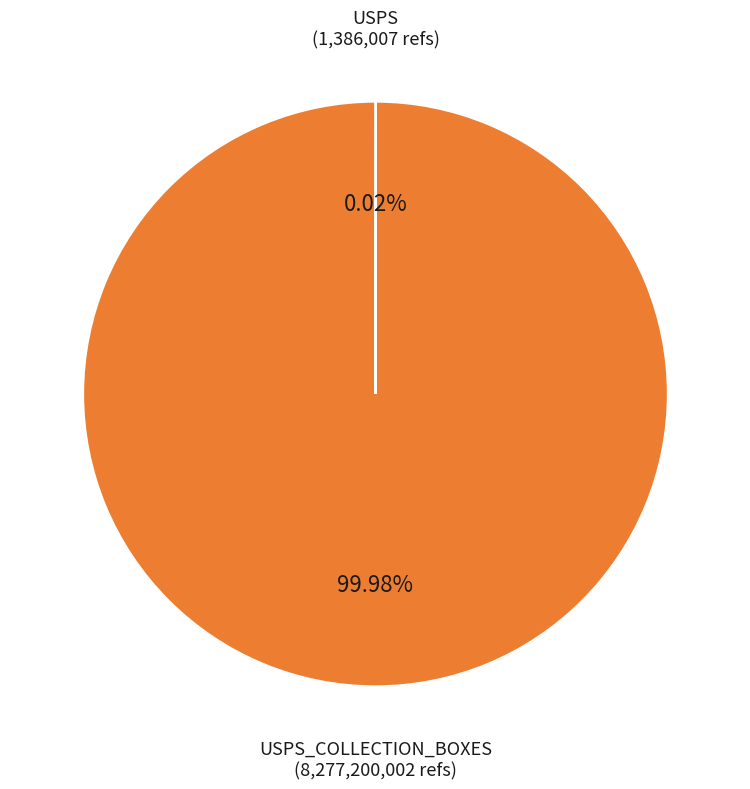

Is there a majority slice in this chart?

Yes